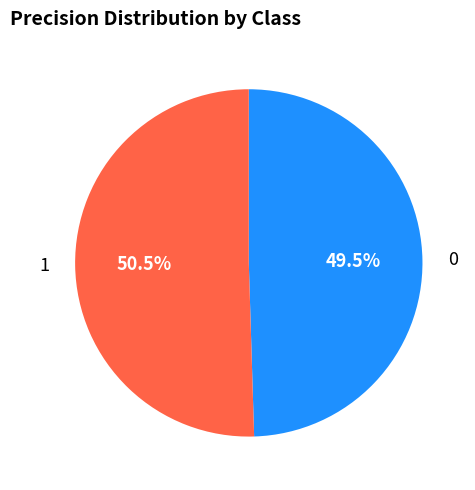

Do 1 and 0 together represent more than half of the pie?

Yes